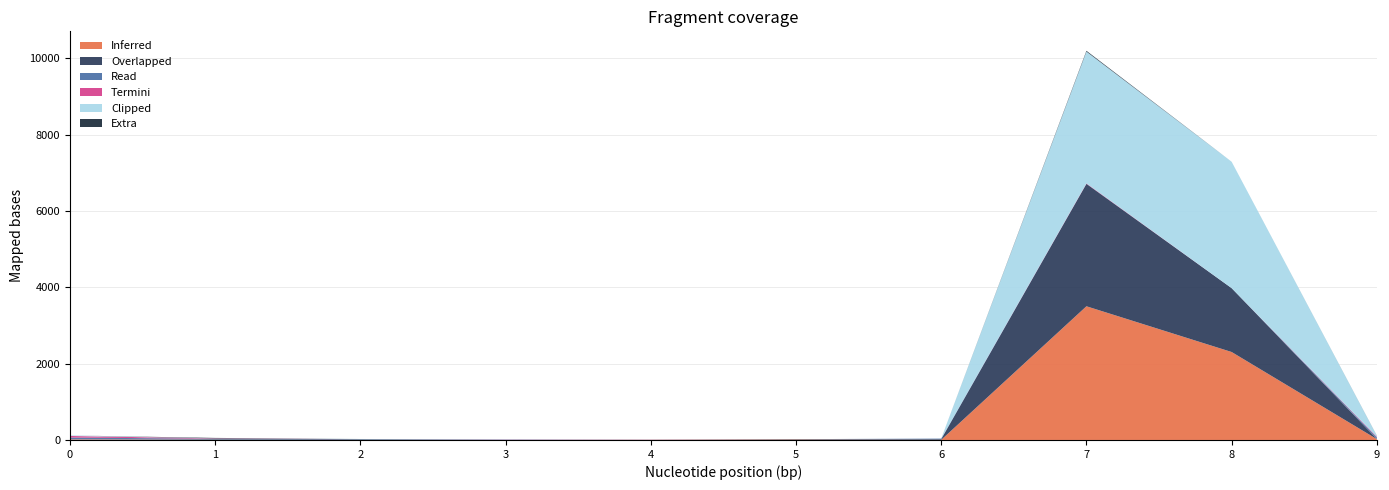

The value of Inferred at 8 is 3877. True or false?

False